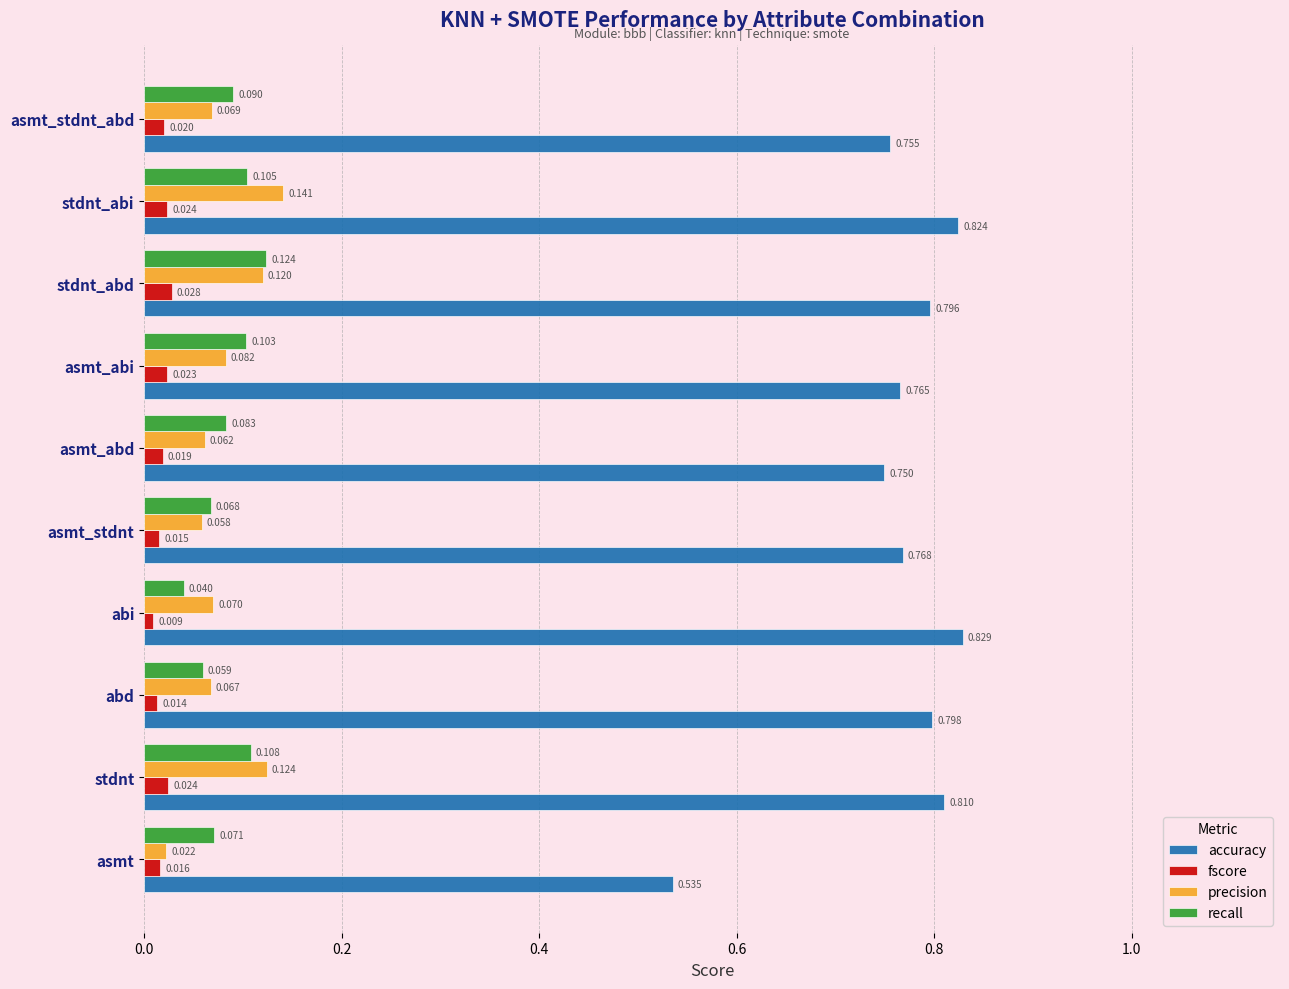

At which category is the sum across all series the highest?

stdnt_abi